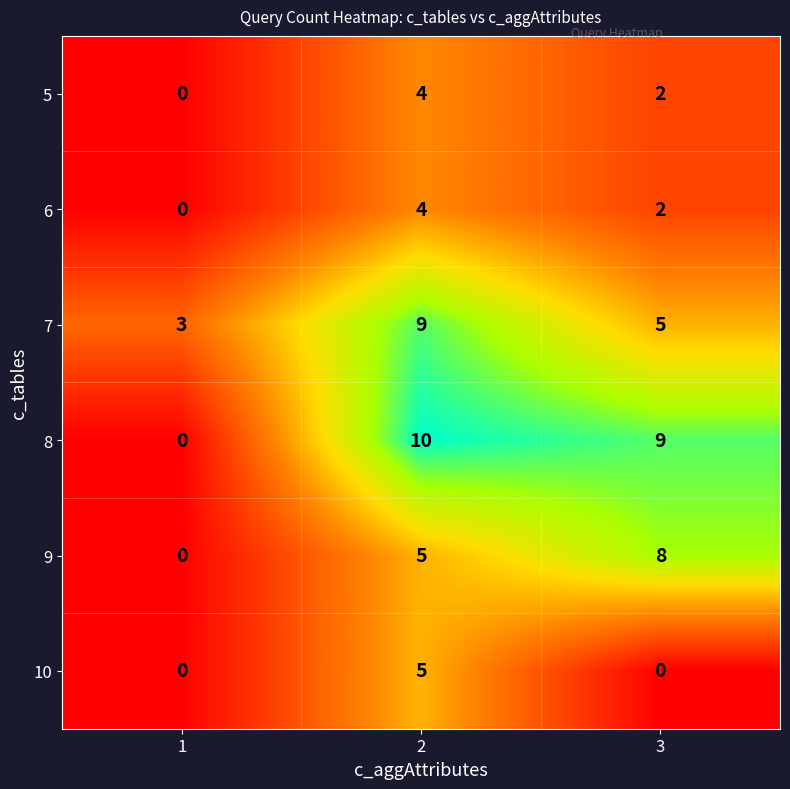

How many distinct data groups are displayed?

6